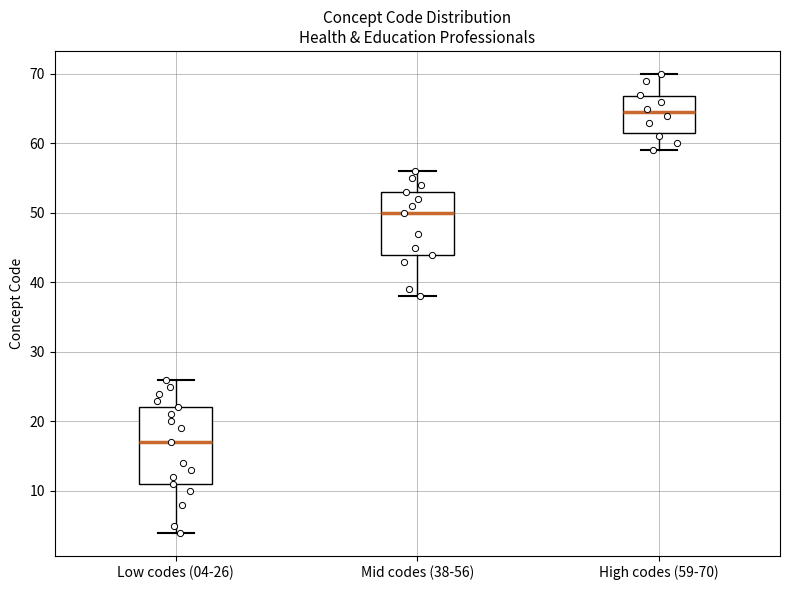

Where is the lower edge of the box for Mid codes (38-56) on the y-axis? The values are not printed on the chart, so give them approximately, as read against the axis.

44